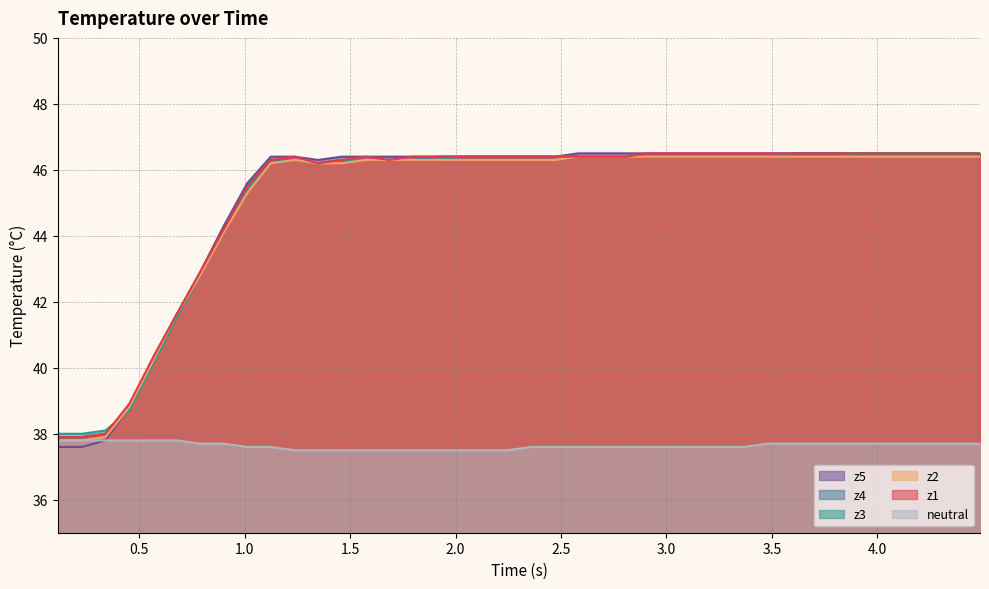

What is the minimum value shown in the chart?

37.5